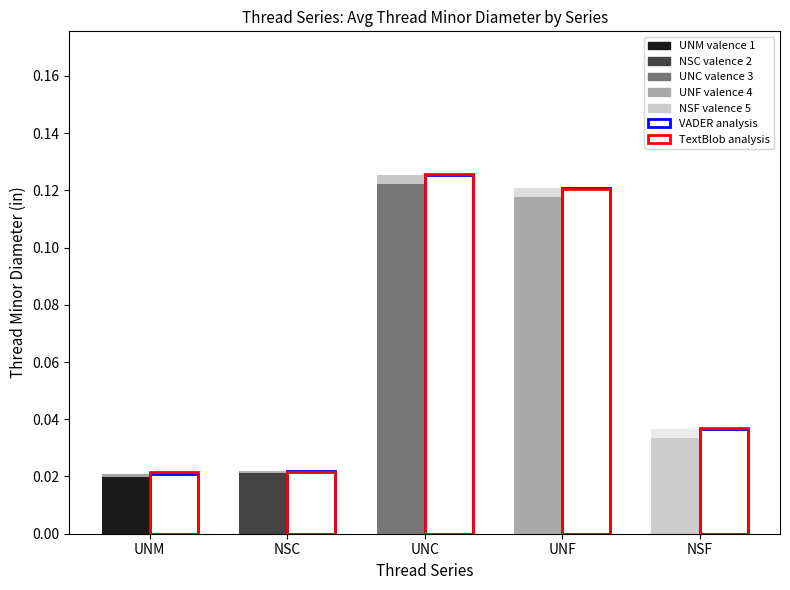

How many bars are there in total?

20